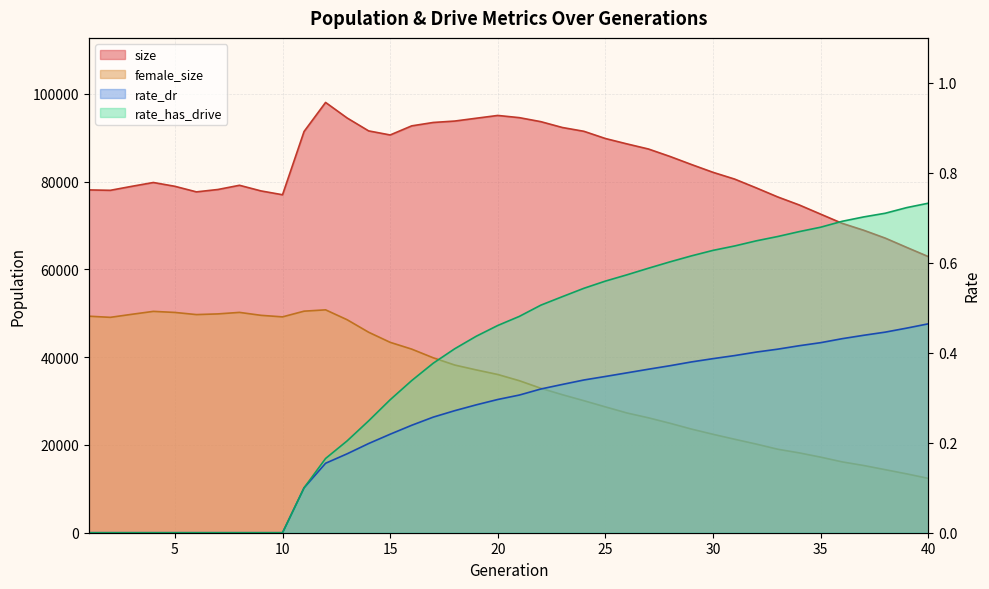

Which series changed the most between 10 and 32?

female_size